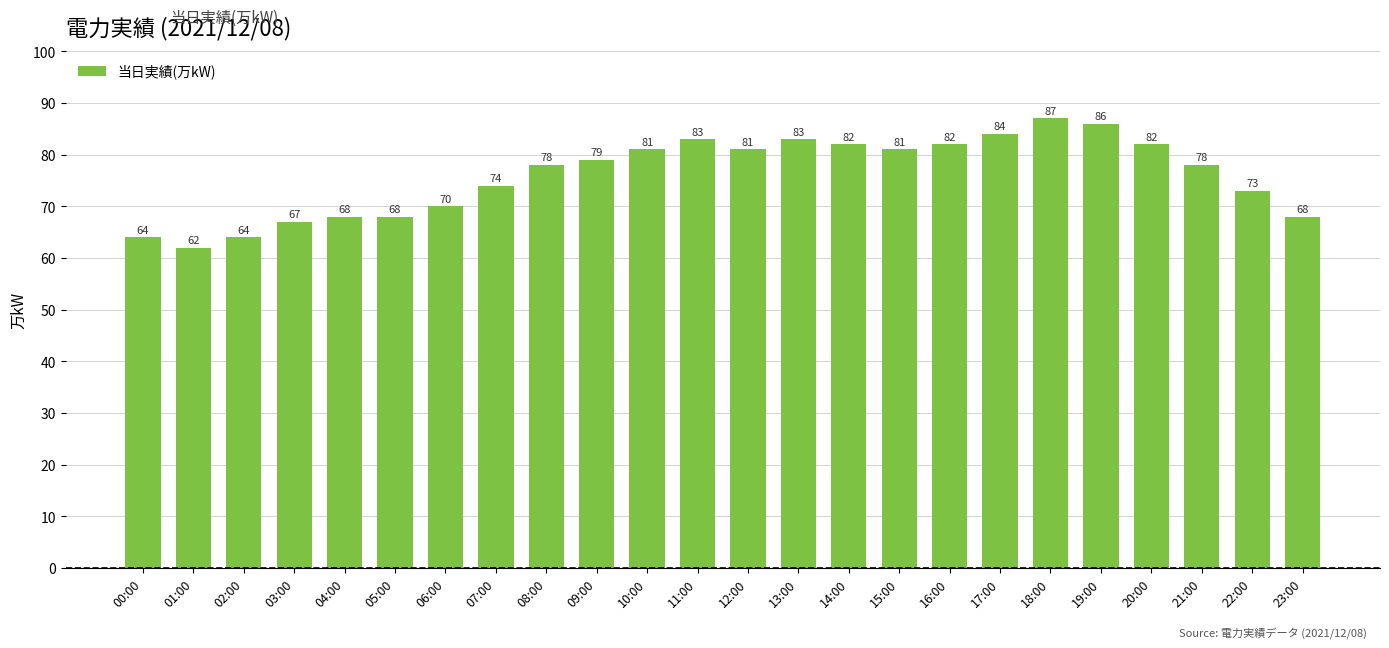

What is the difference between the maximum and second lowest values?

23